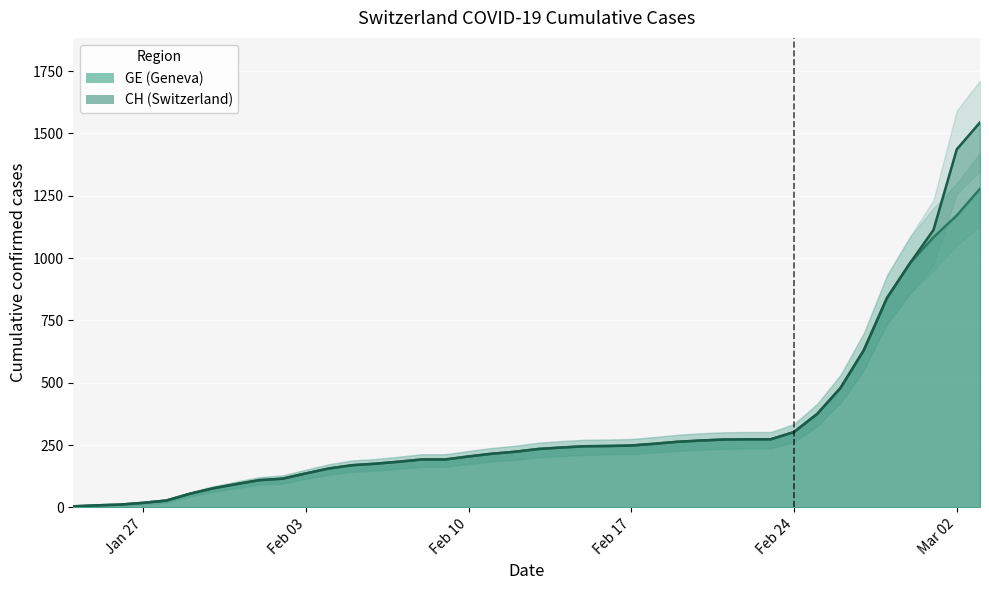

True or false: CH and GE intersect in this chart.

False